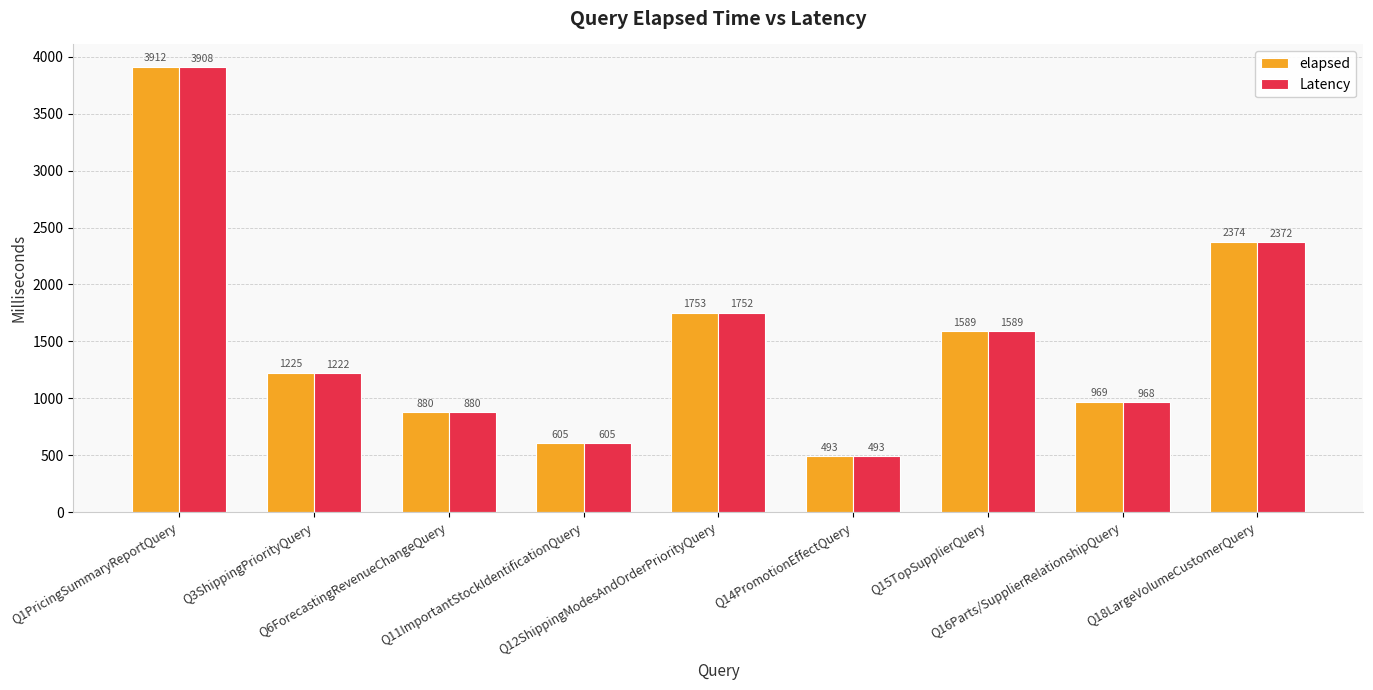

Which series has the widest spread of values?

elapsed